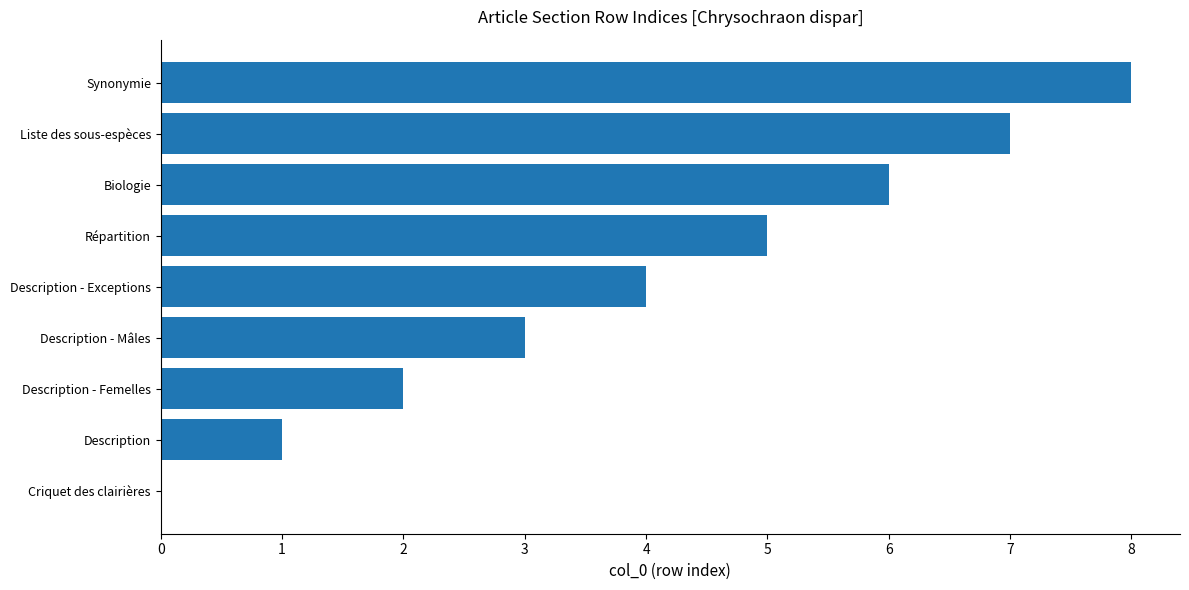

Count the number of data series in this chart.

1